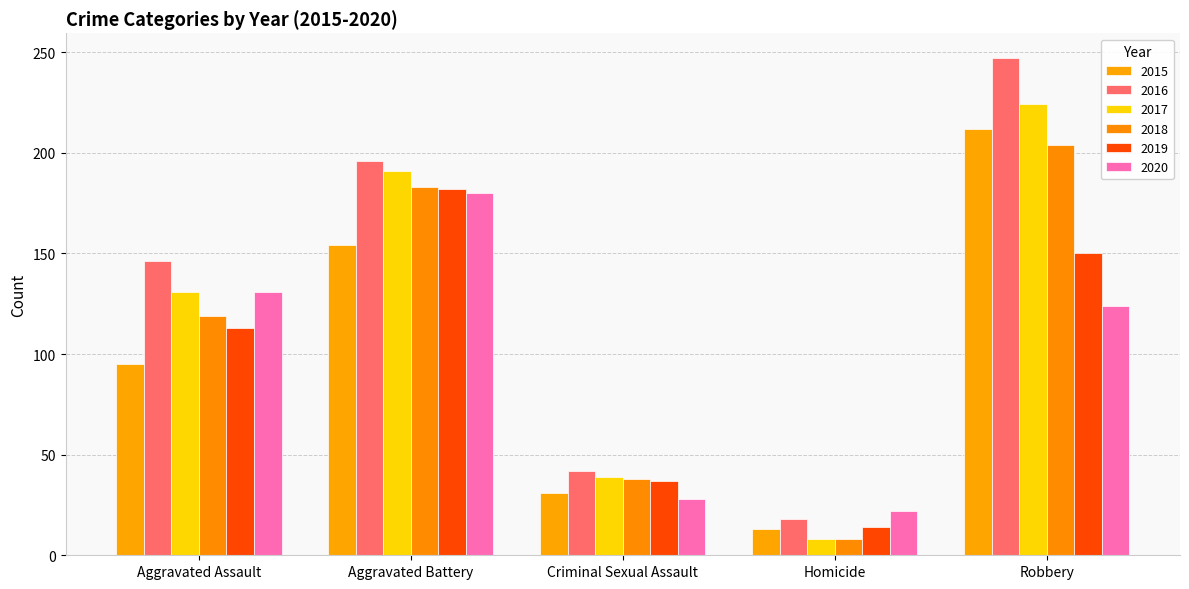

Which series has the largest total across all categories?

2016